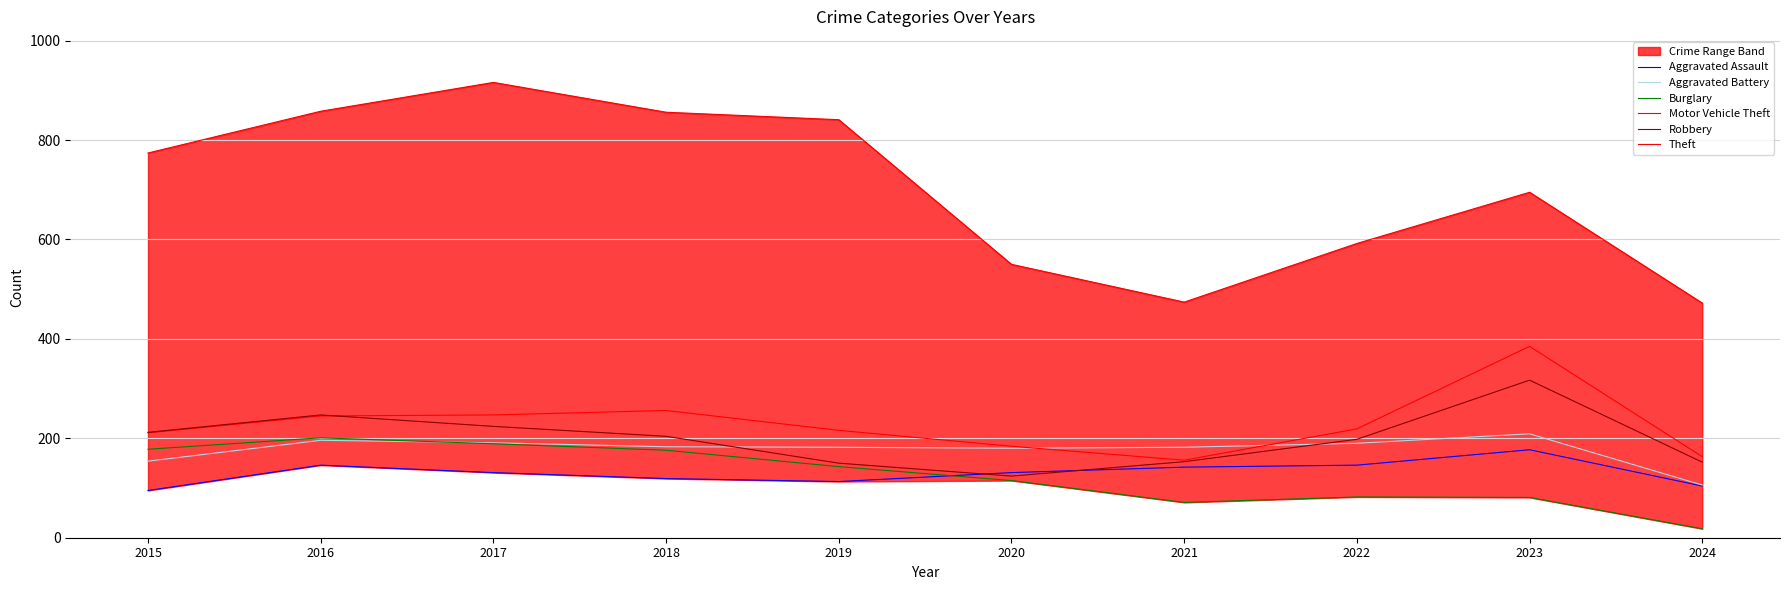

Between 2016 and 2024, which is larger?

2016